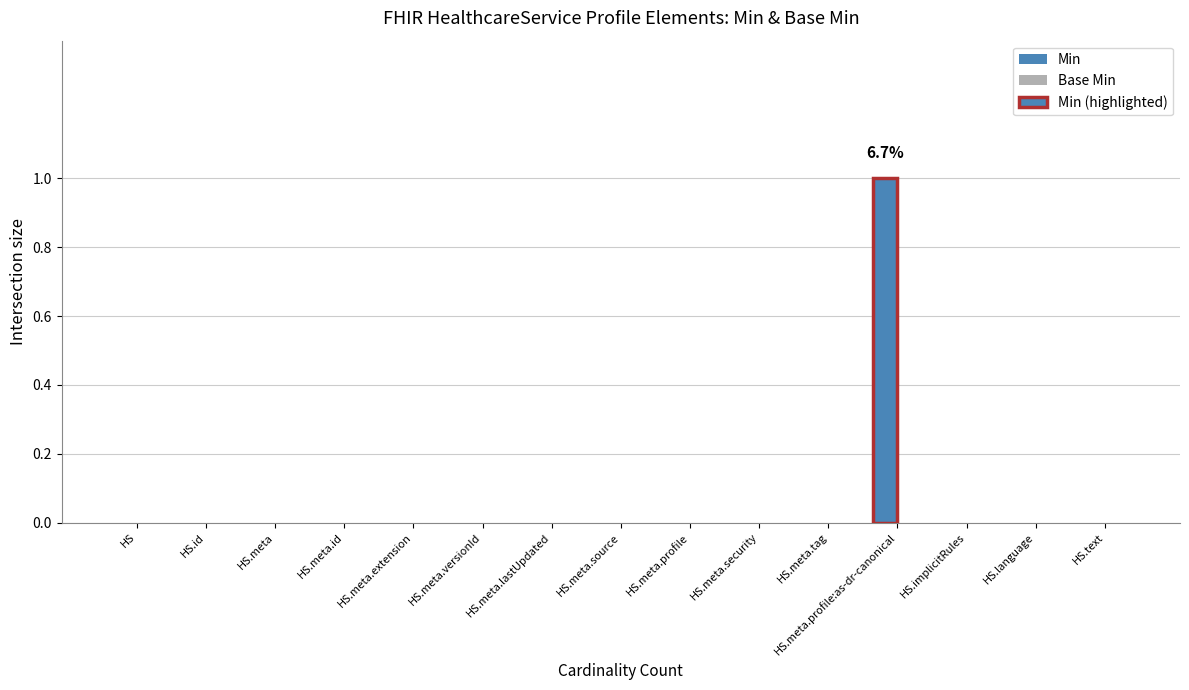

Which series has the largest total across all categories?

Min